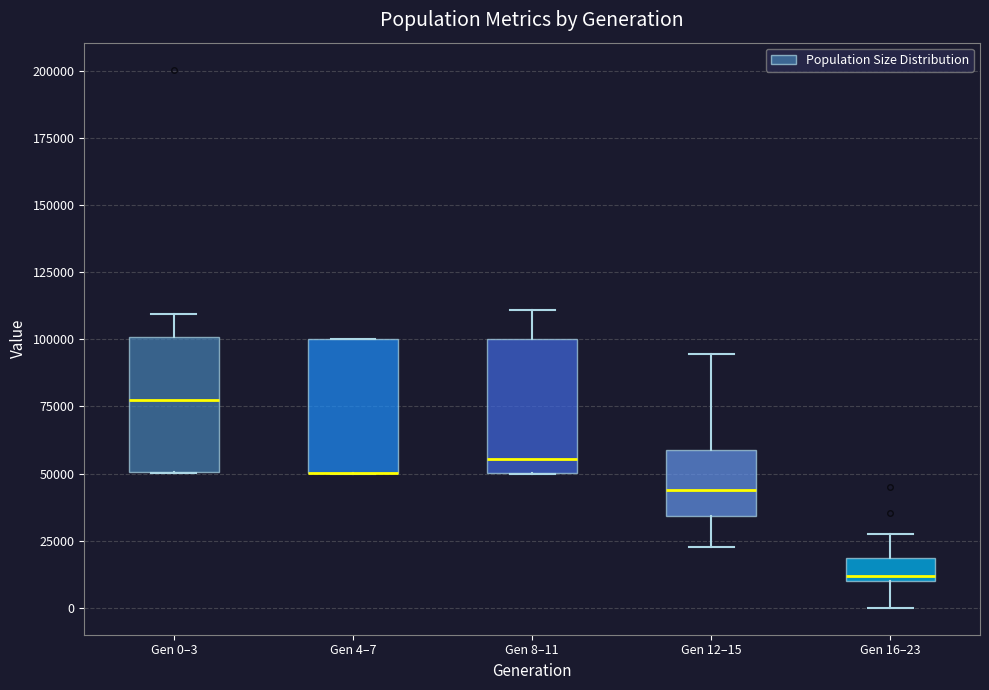

Reading left to right, transcribe this box plot: for each box, give where its median line is, the range the box spans, and where its two whiskers end, as read against the y-axis. The values are not printed on the chart, so give them approximately, as read against the axis.

Gen 0–3: median 75000, box 50000 to 100000, whiskers 50000 to 110000
Gen 4–7: median 50000 (drawn on the box's lower edge), box 50000 to 100000, whiskers 50000 to 100000
Gen 8–11: median 55000, box 50000 to 100000, whiskers 50000 to 110000
Gen 12–15: median 45000, box 35000 to 60000, whiskers 25000 to 95000
Gen 16–23: median 10000 (just above the box's lower edge), box 10000 to 20000, whiskers 0 to 30000